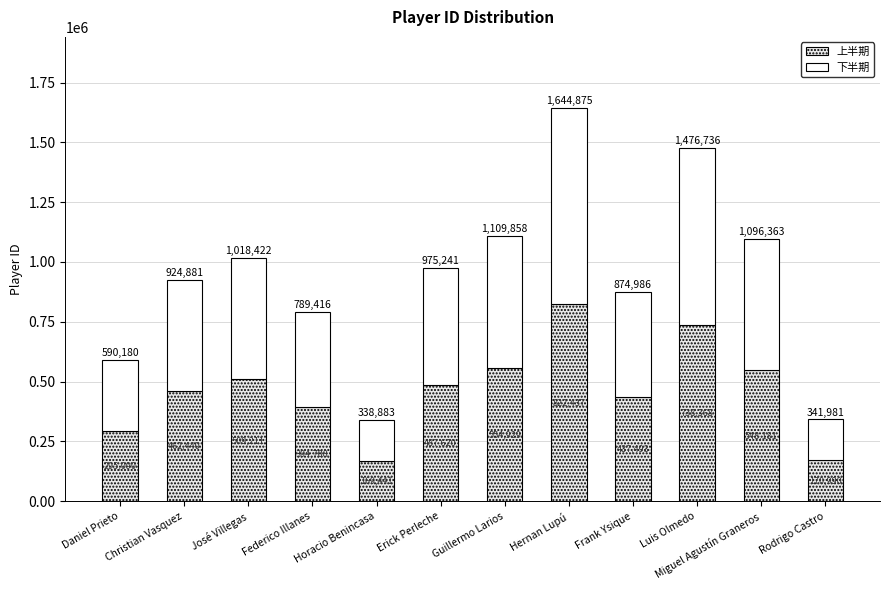

At how many categories does at least one series exceed 286301?

10